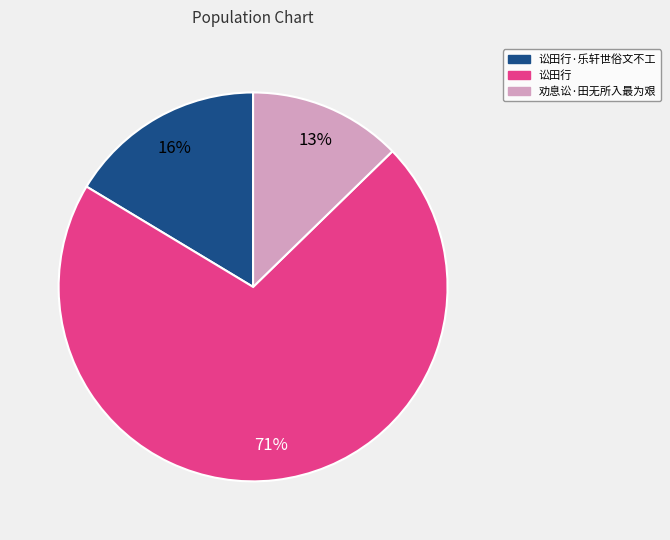

Is there a majority slice in this chart?

Yes